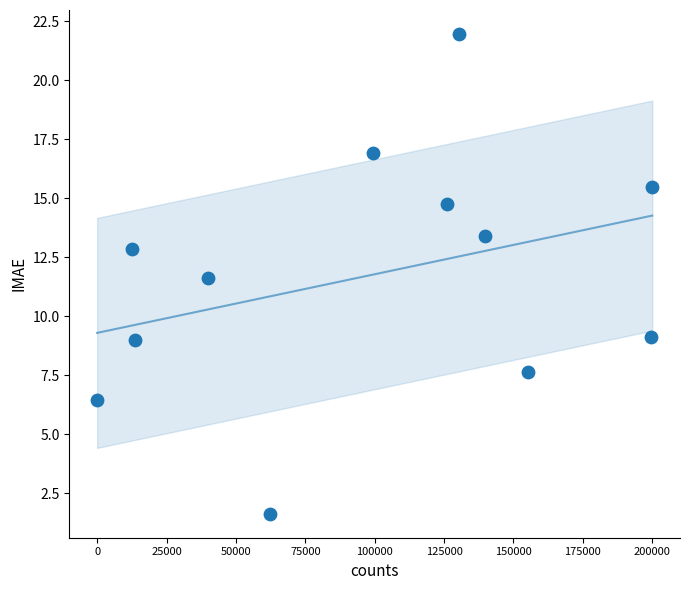

What is the range of Y values (max minus min)?

20.3